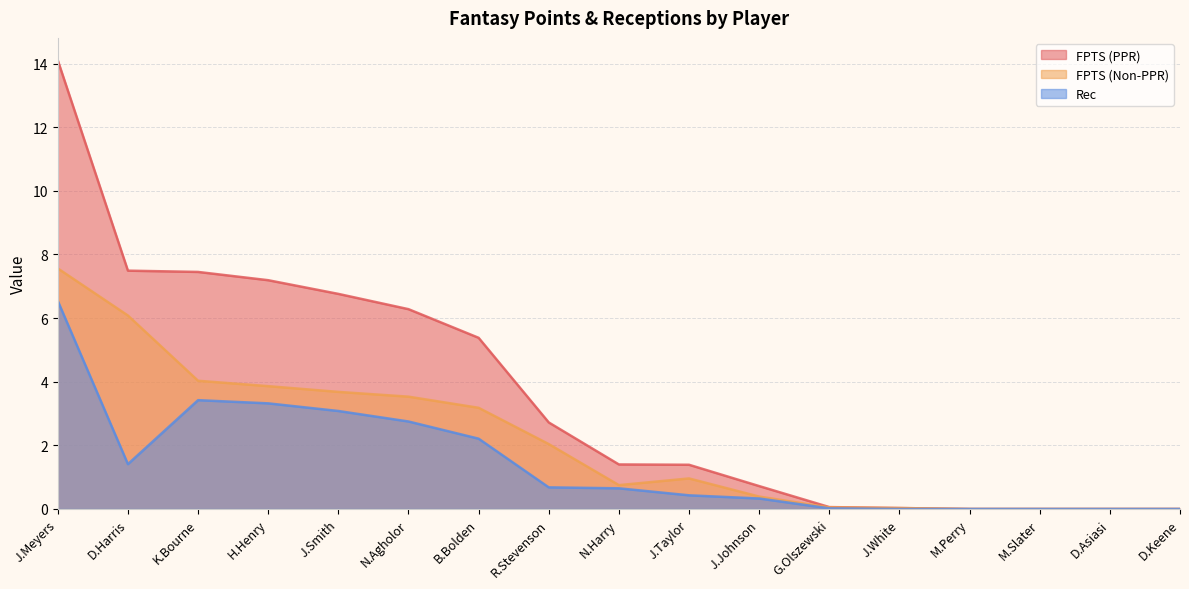

At which label does FPTS (PPR) first exceed 1?

J.Meyers